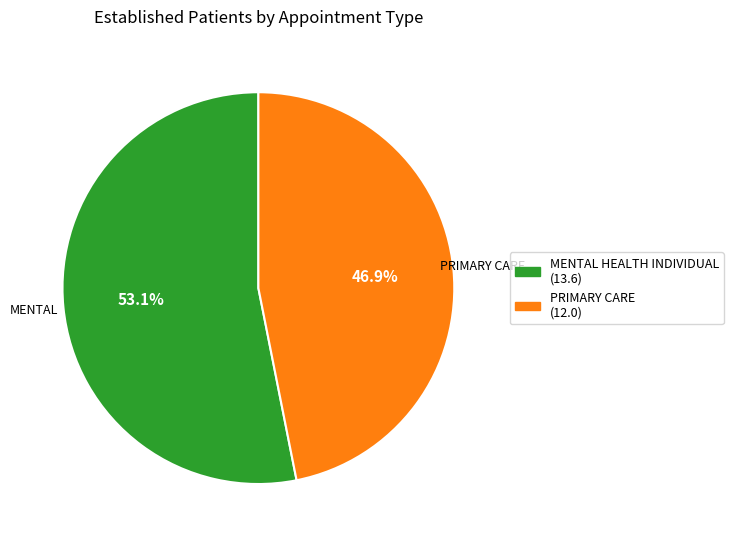

Is there any slice that represents more than half of the pie?

Yes